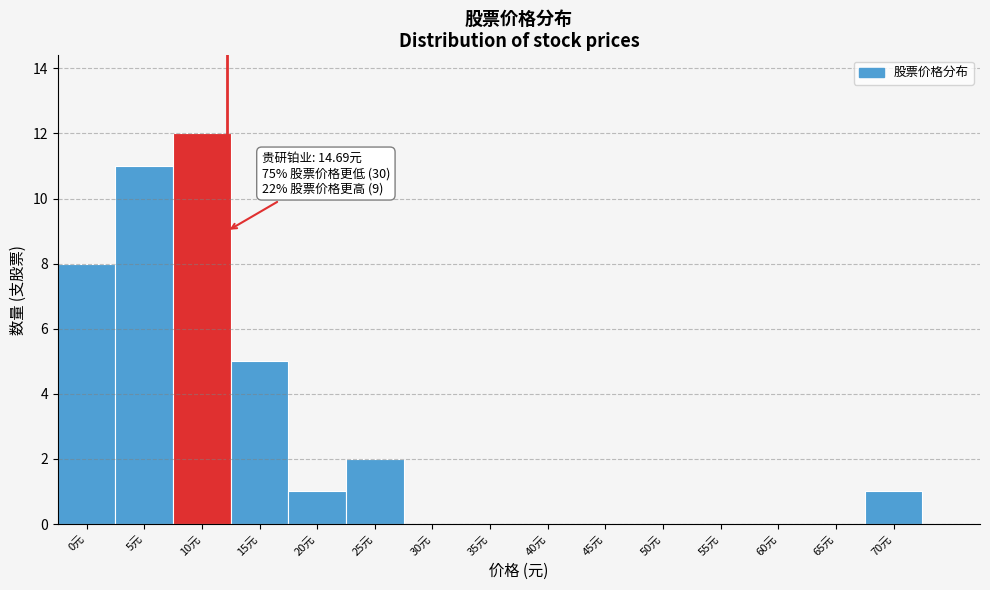

Reading left to right, transcribe all the data shown in this chart.

0元=8	5元=11	10元=12	15元=5	20元=1	25元=2	30元=0	35元=0	40元=0	45元=0	50元=0	55元=0	60元=0	65元=0	70元=1